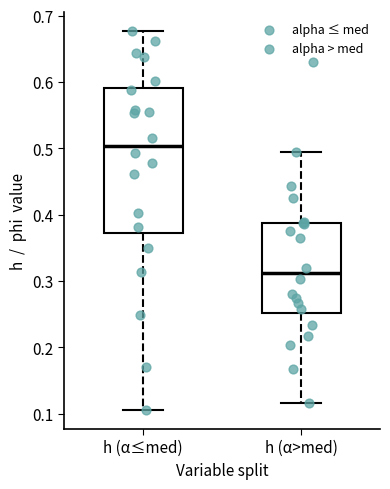

Comparing the boxes themselves (not the whiskers), which one is the tallest?

h (α≤med)